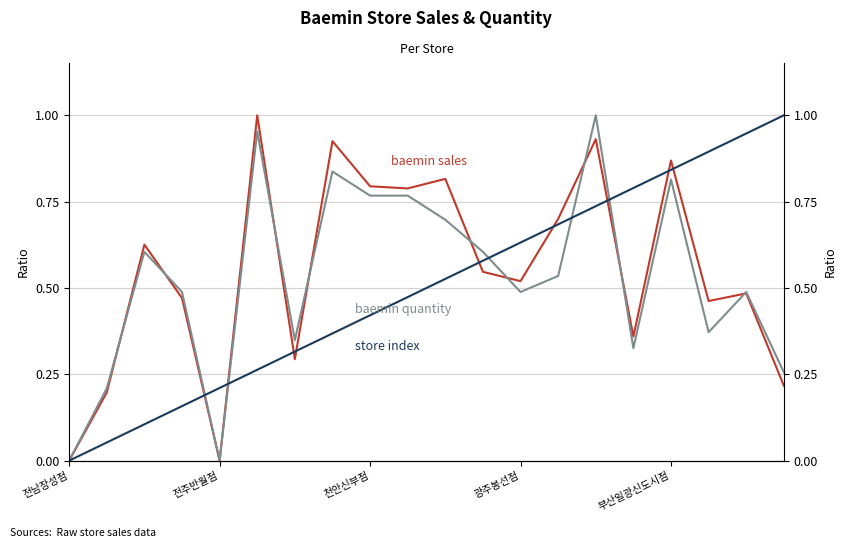

Which series has the widest spread of values?

baemin sales